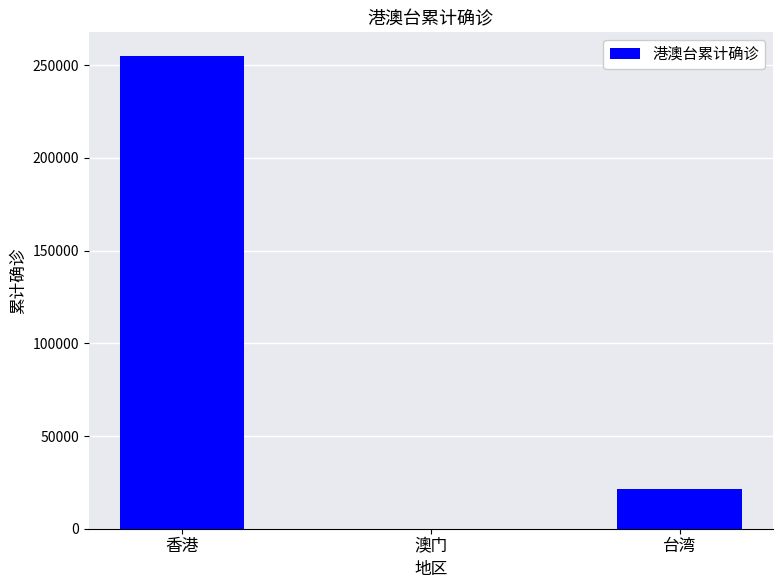

Where is the data nearest to the value 127512?

台湾